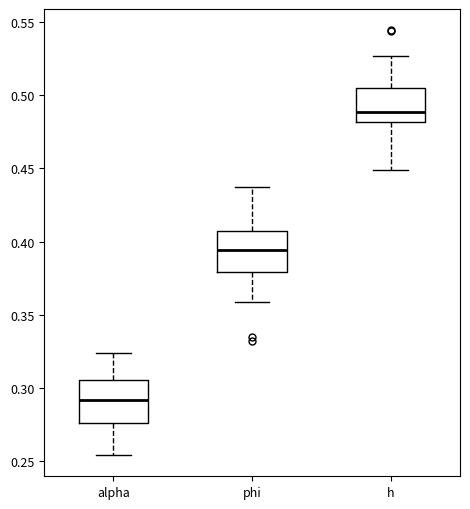

Reading left to right, read every box against the y-axis: the position of its median line, the range the box covers, and the ends of its whiskers. The values are not printed on the chart, so give them approximately, as read against the axis.

alpha: median 0.290, box 0.275 to 0.305, whiskers 0.255 to 0.325
phi: median 0.395, box 0.380 to 0.410, whiskers 0.360 to 0.440
h: median 0.490, box 0.480 to 0.505, whiskers 0.450 to 0.525